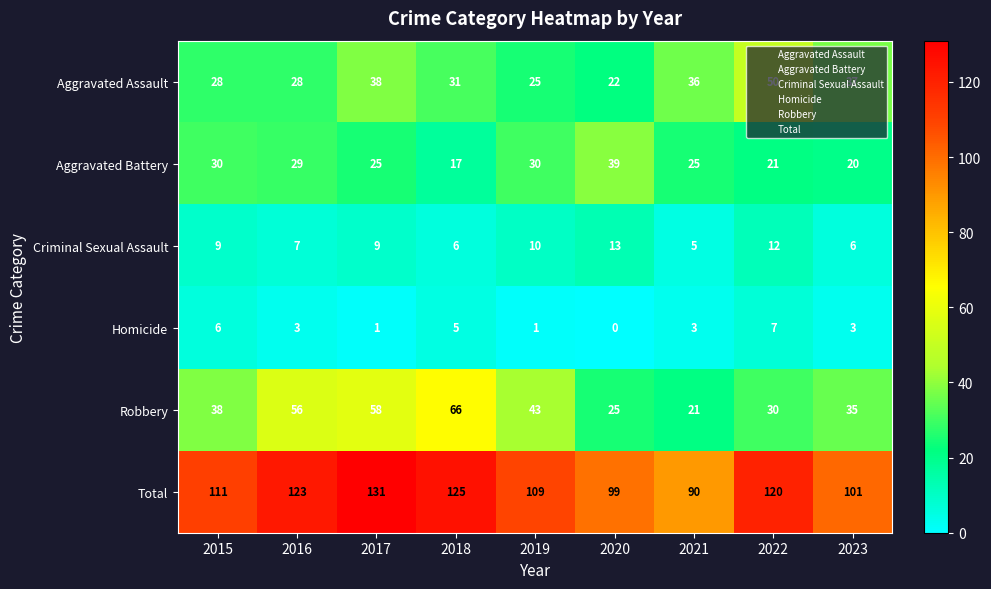

The value of Criminal Sexual Assault at 2022 is 12. True or false?

True